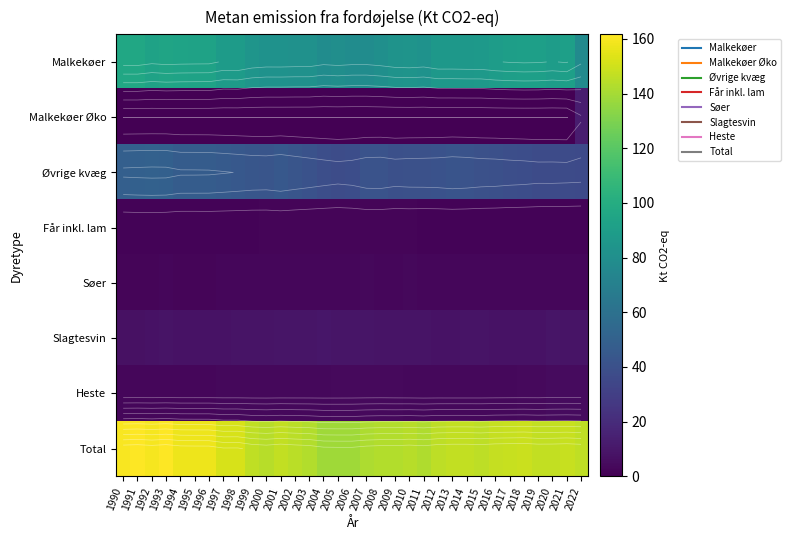

How many data points in Øvrige kvæg are above 41?

17